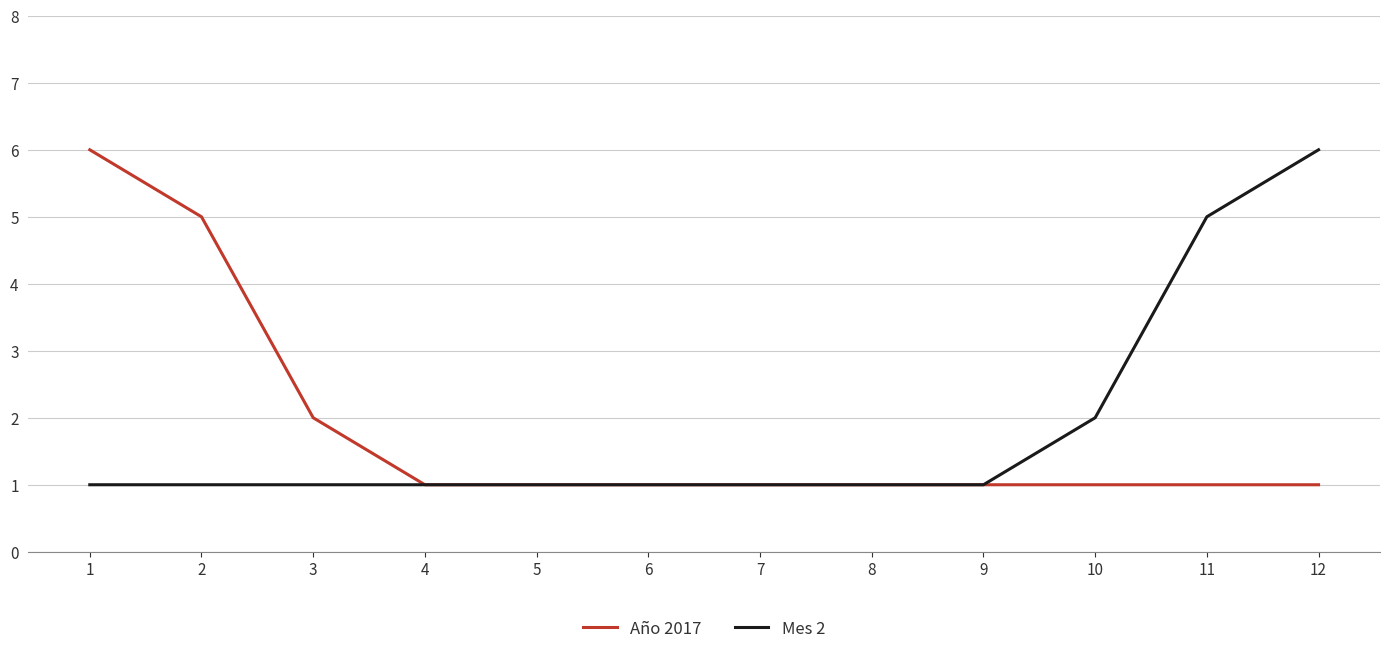

What is the maximum value for Año 2017?

6